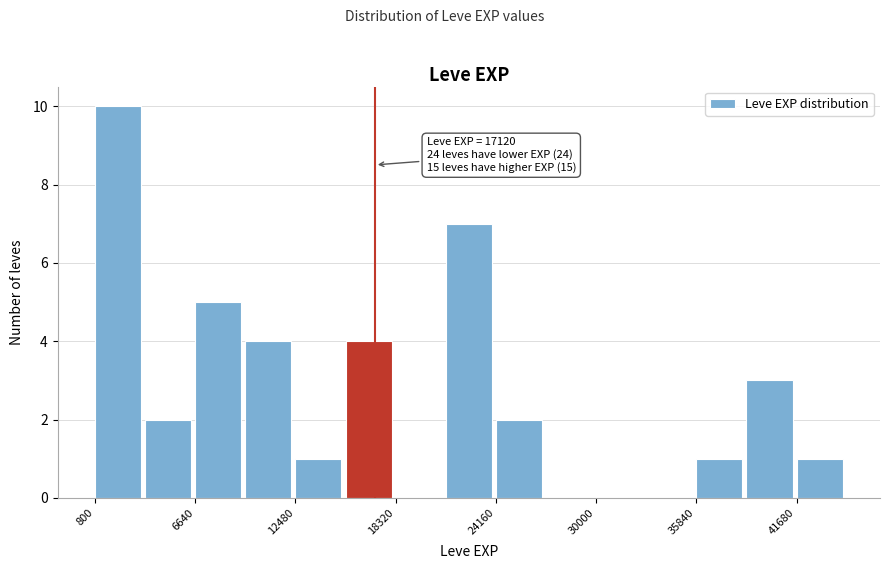

Around what value on the x-axis is the tallest bar? Give the approximate position of its centre, as read against the axis.

2000